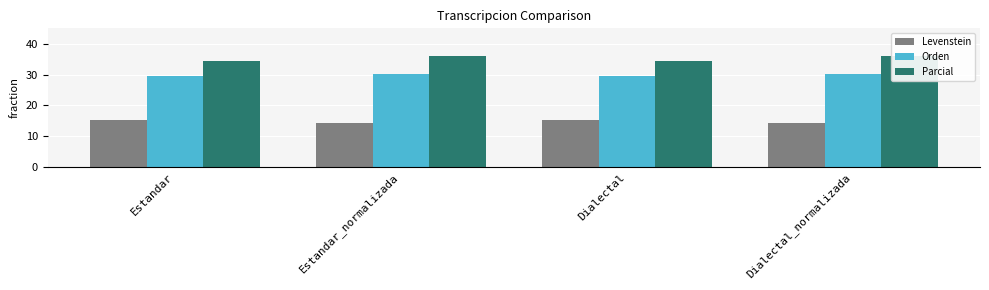

Rank the series by their average value, from highest to lowest.

Parcial, Orden, Levenstein